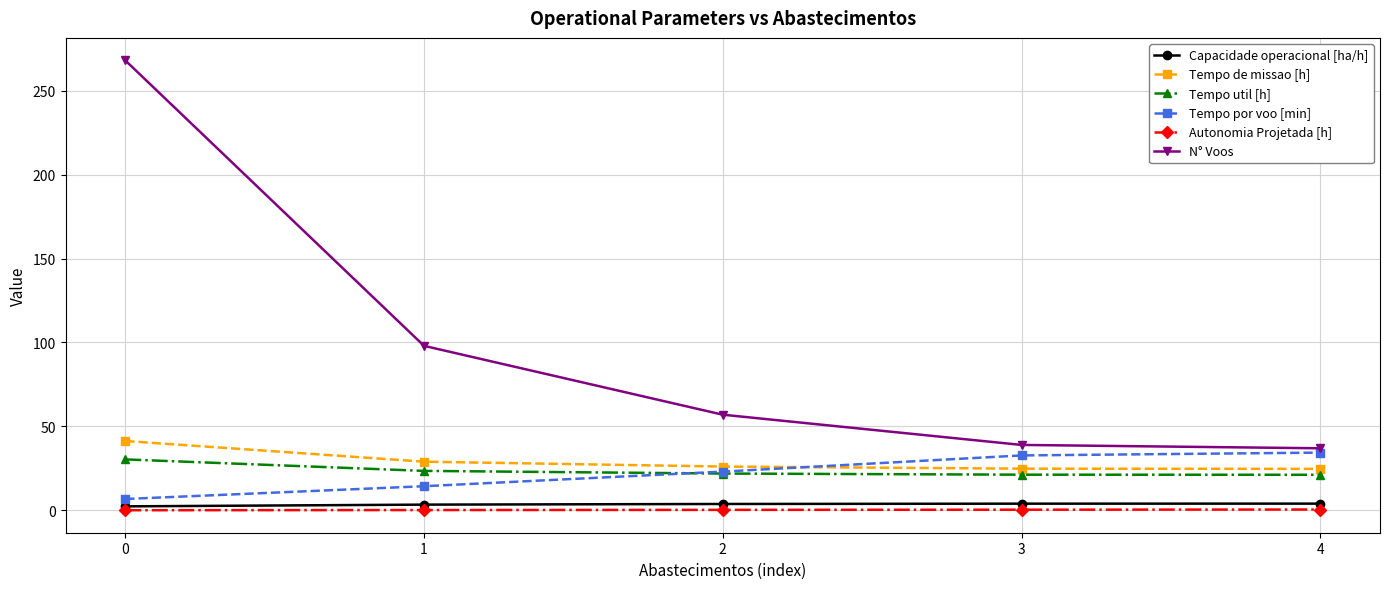

What is the total value across all series at 3?

122.3